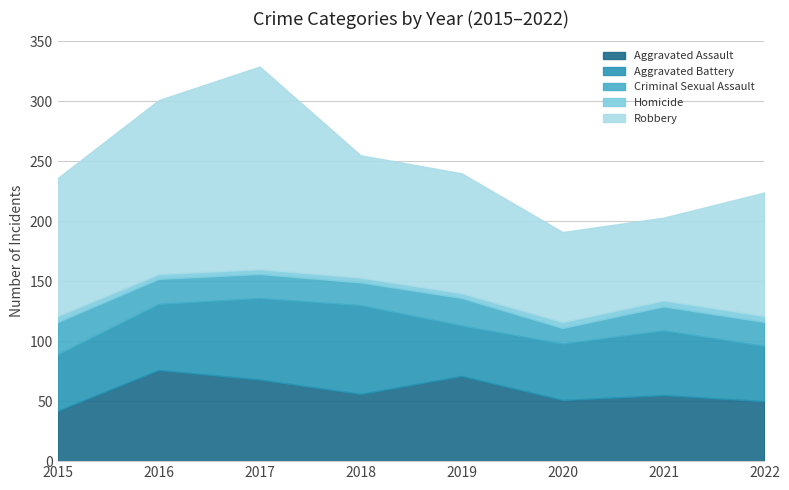

How many lines are shown in the chart?

5